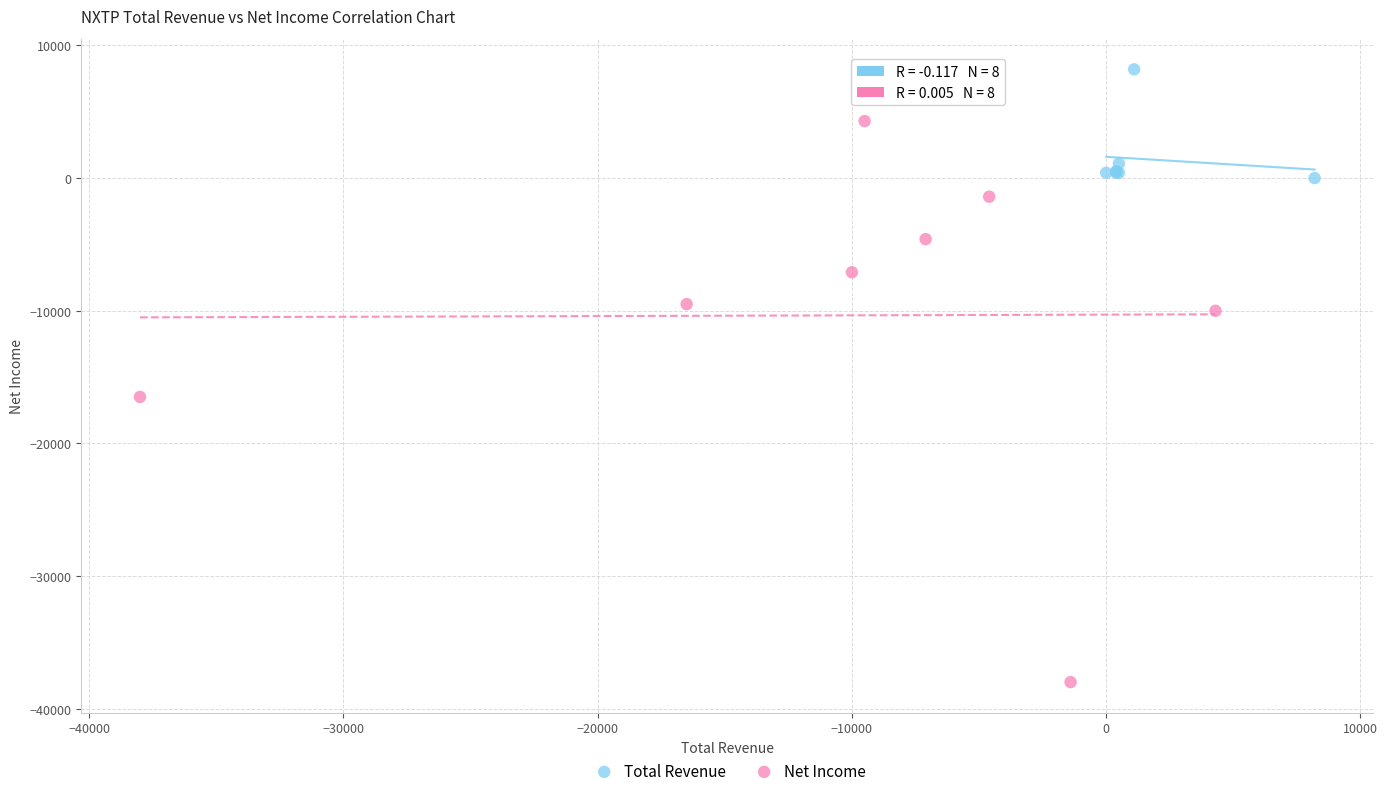

Which series reaches the maximum Y coordinate?

Total Revenue